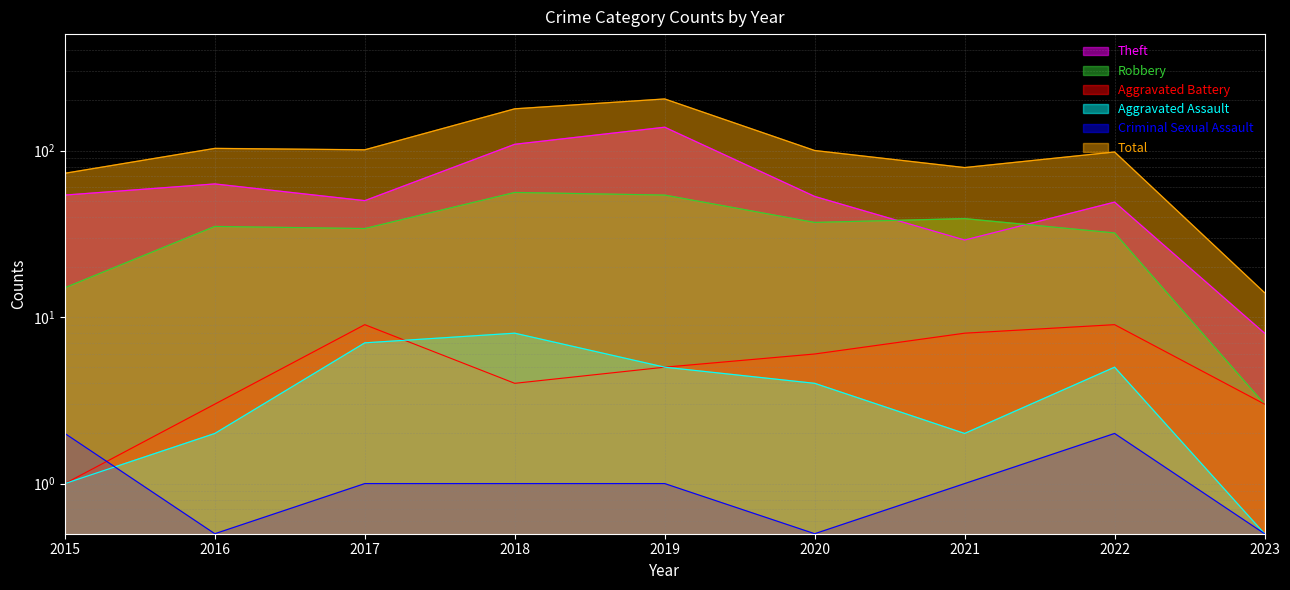

Is it true that Aggravated Assault equals 2.6 at 2018?

False